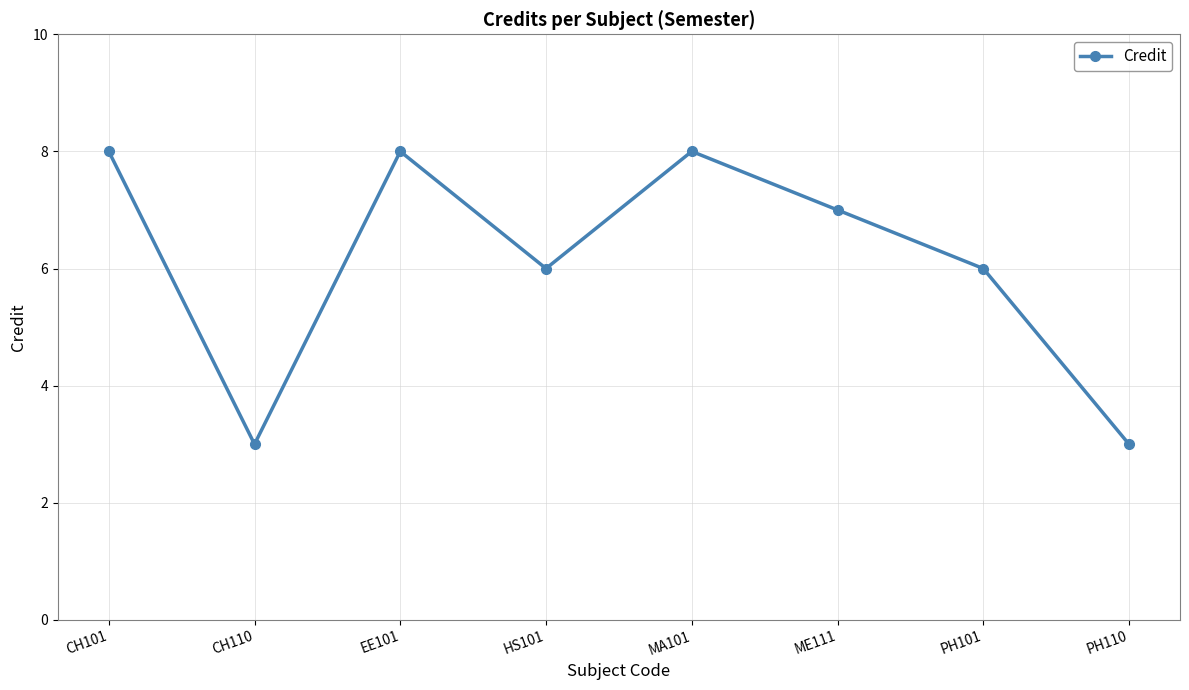

Does the chart display data point markers on the line(s)?

Yes